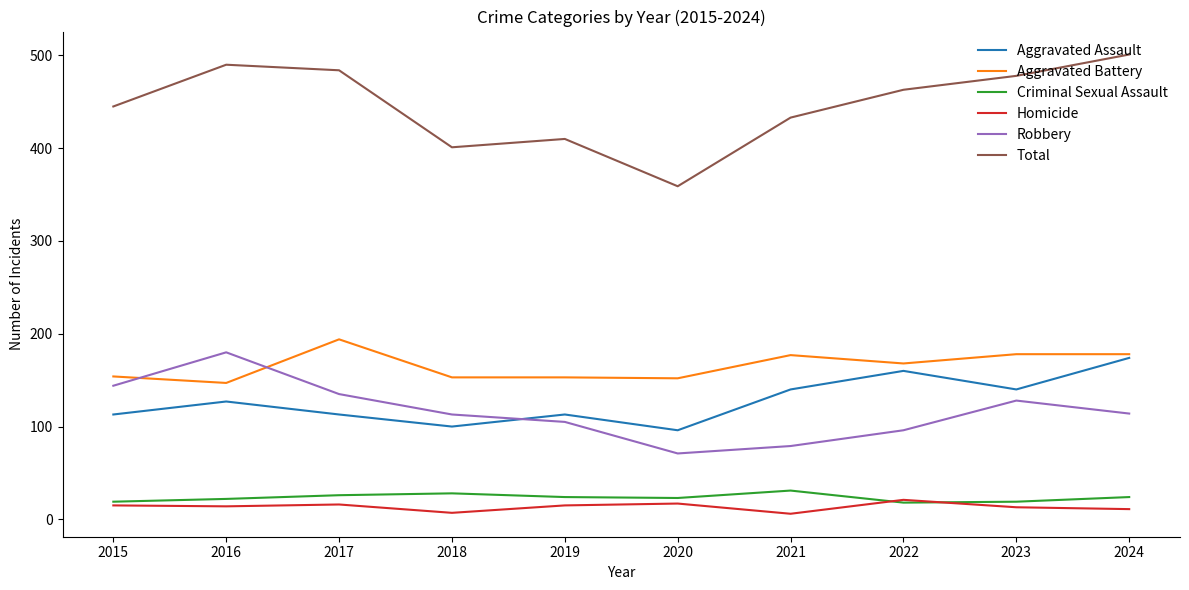

Is the value of Aggravated Battery at 2018 greater than the value of Total at 2015?

No